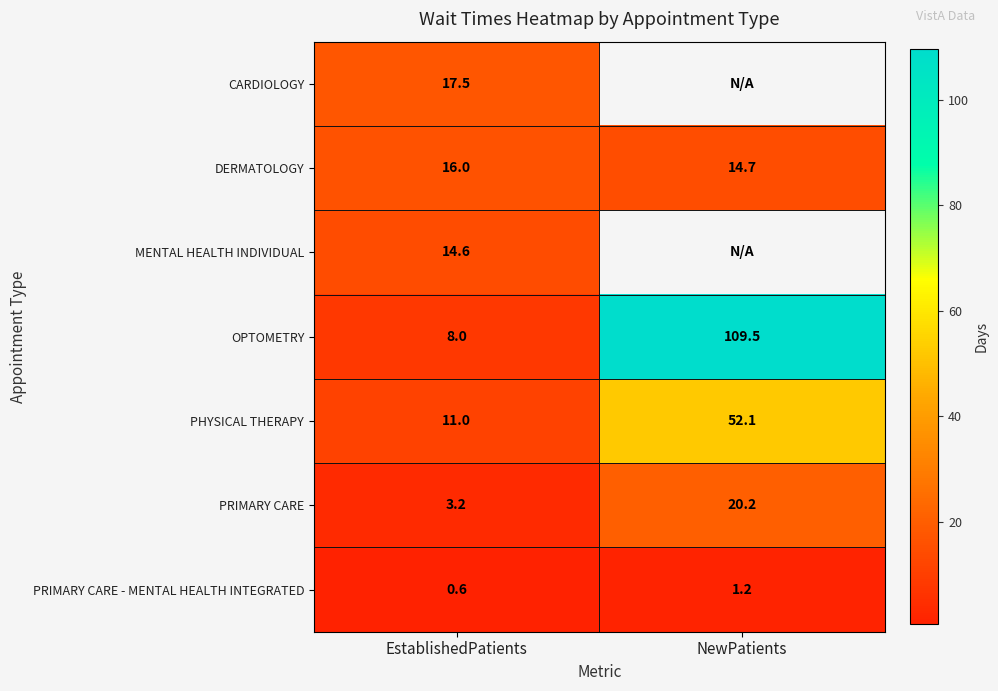

At which label does PRIMARY CARE - MENTAL HEALTH INTEGRATED first exceed 1?

NewPatients